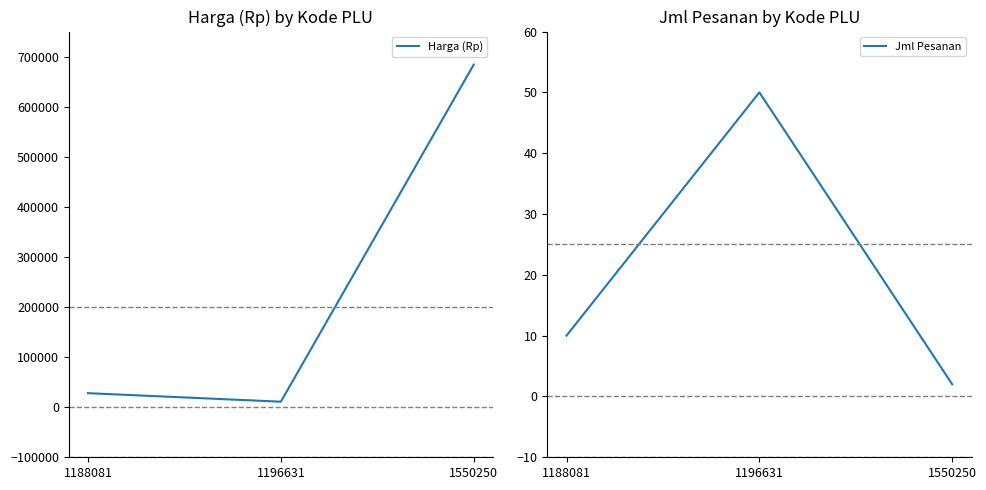

What is the difference between the Harga (Rp) values at 1550250 and 1196631?

673050